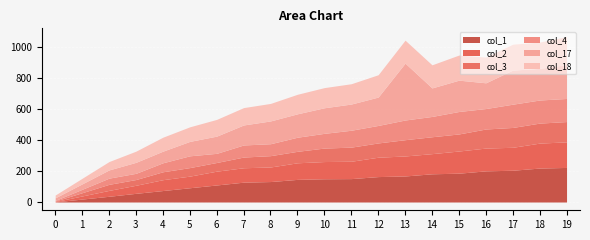

What is the value of the col_3 point at the 7th from the left?

56